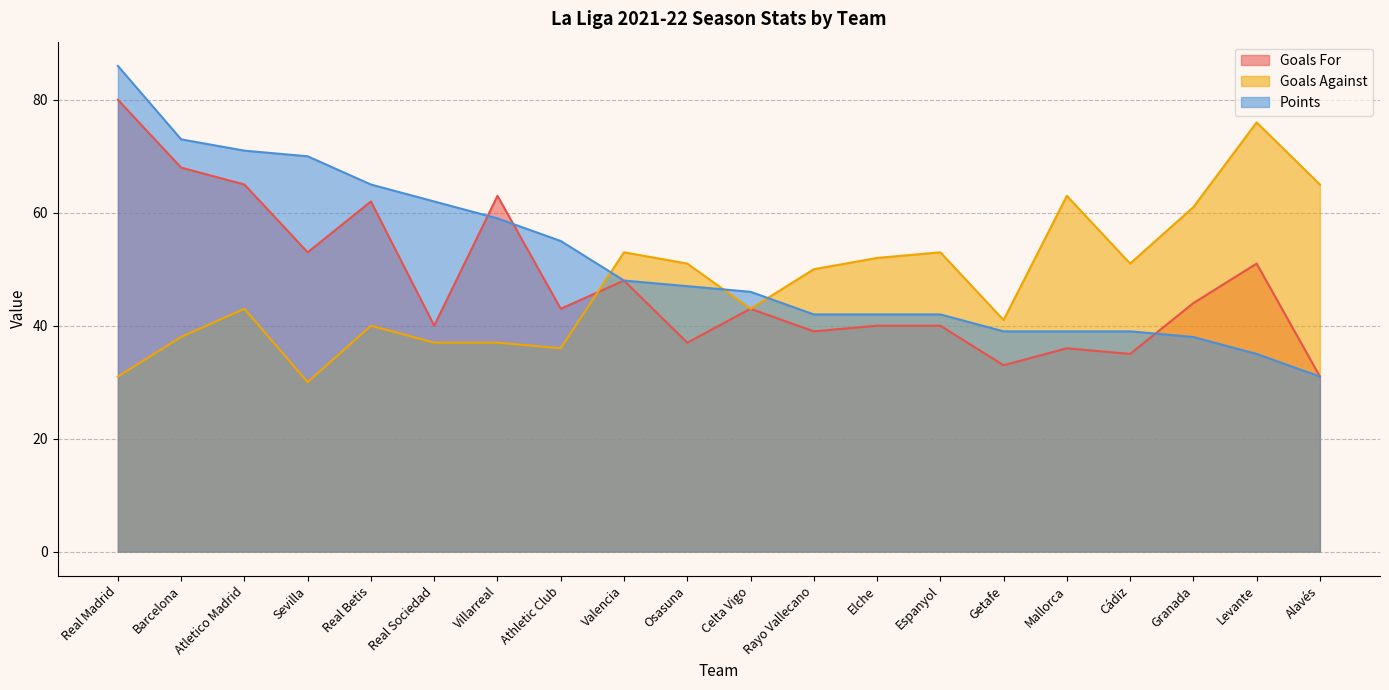

Between Osasuna and Rayo Vallecano, which series saw the biggest shift?

Points